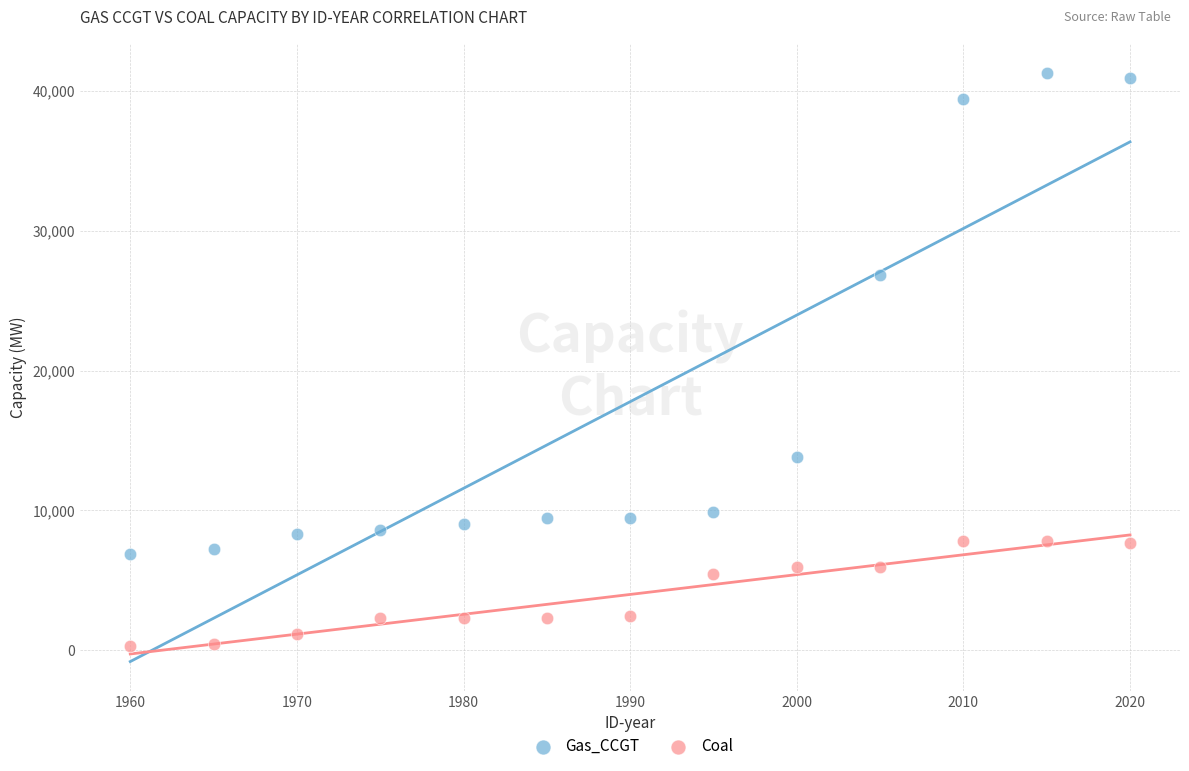

Which series contains the lowest Y value?

Coal